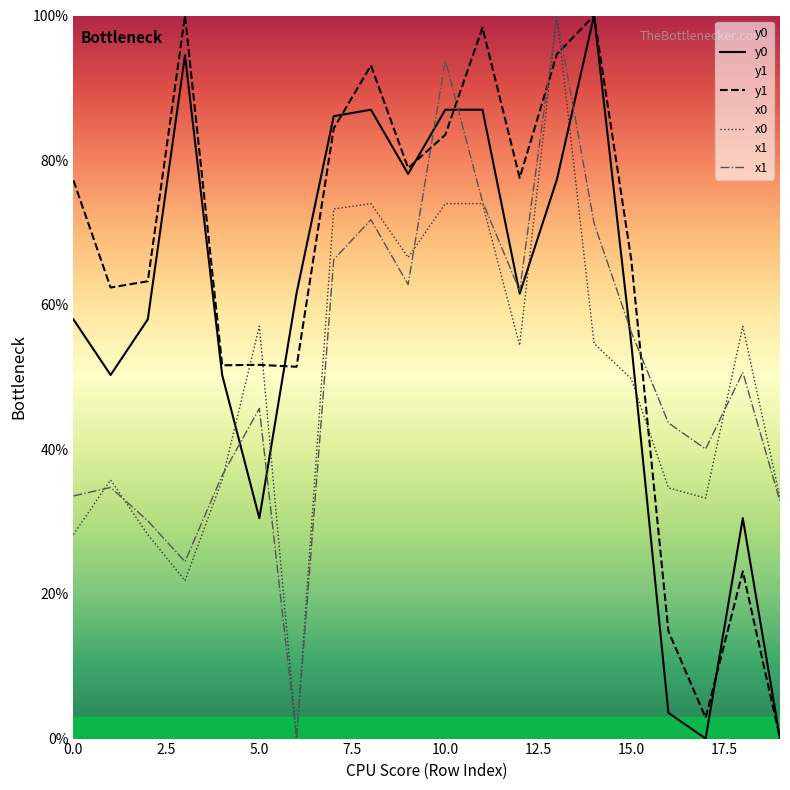

Which category has the highest value in the x0 series?

13